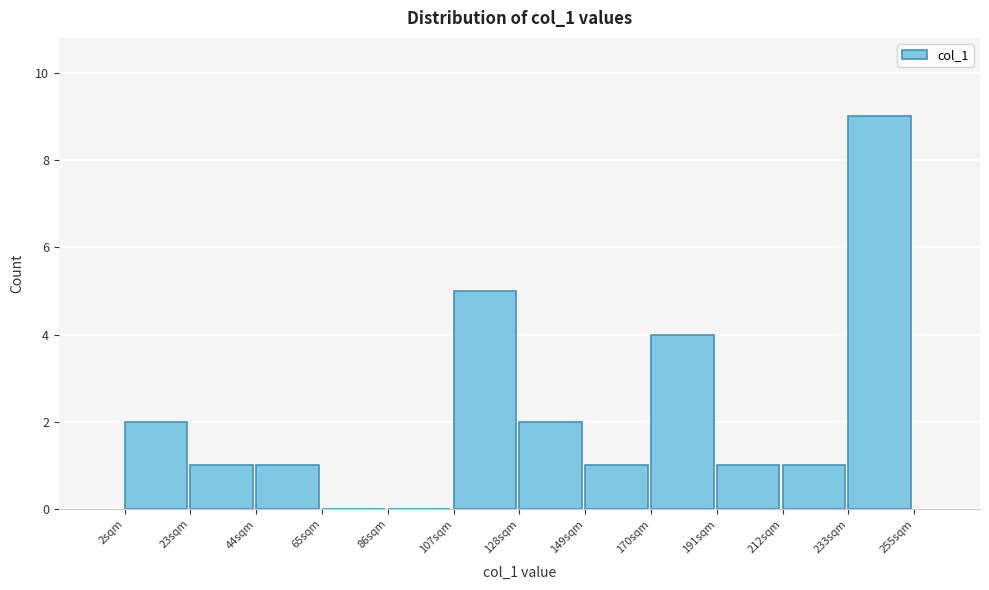

Which range on the x-axis has the tallest bar?

235 to 255